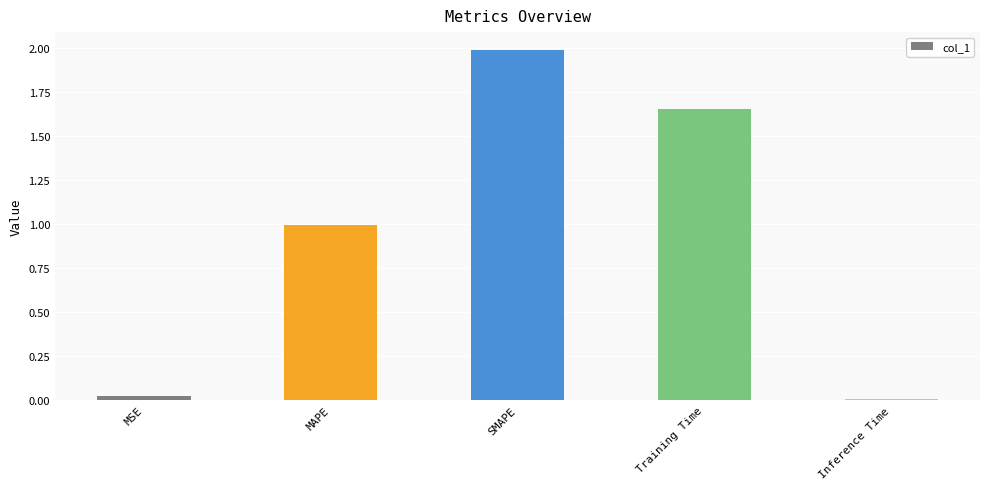

What is the maximum value shown in the chart?

2.0